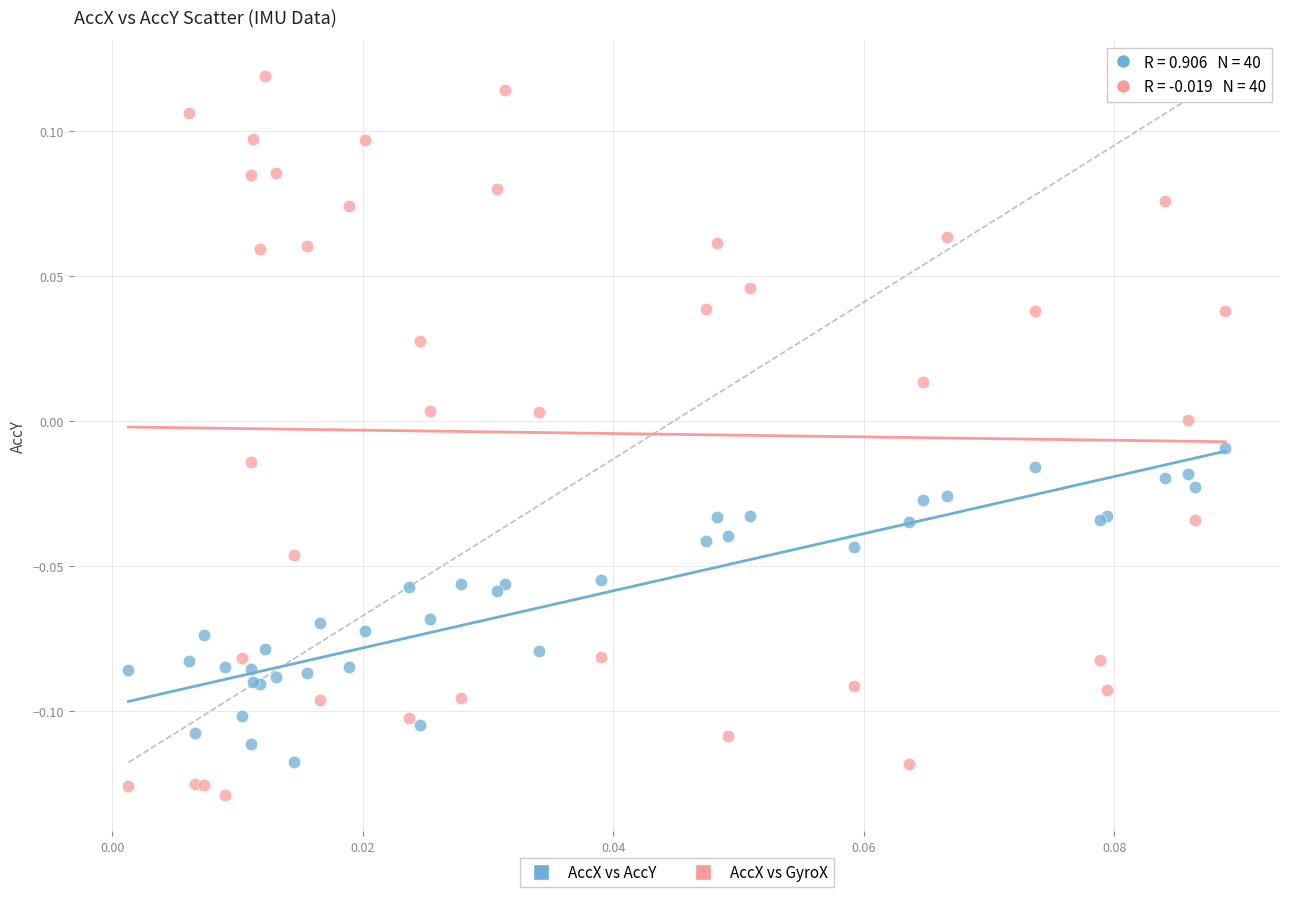

Which series contains the highest Y value?

AccX vs GyroX